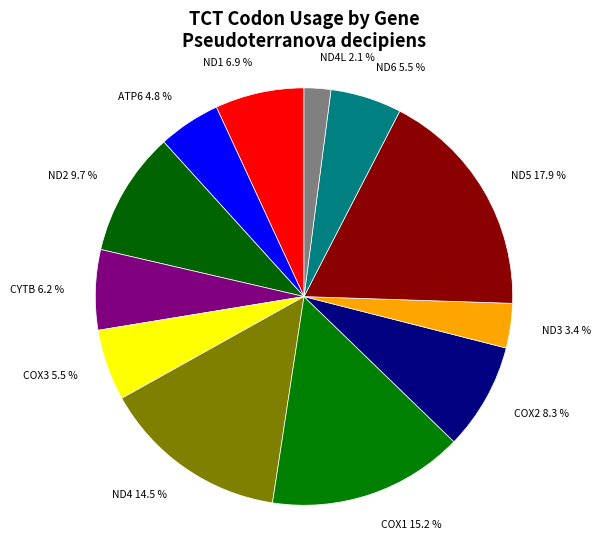

Is there any slice that represents more than half of the pie?

No